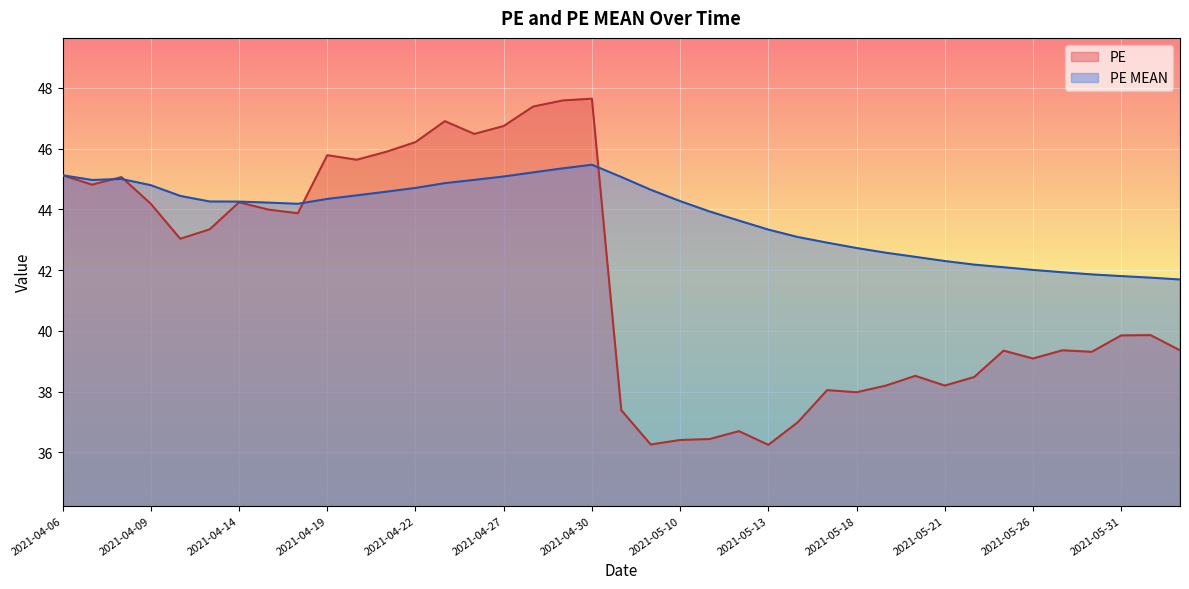

Reading left to right, transcribe all the data shown in this chart.

PE: 45.1	44.8	45.1	44.2	43.0	43.3	44.2	44.0	43.9	45.8	45.6	45.9	46.2	46.9	46.5	46.7	47.4	47.6	47.6	37.4	36.3	36.4	36.4	36.7	36.2	37.0	38.0	38.0	38.2	38.5	38.2	38.5	39.4	39.1	39.4	39.3	39.9	39.9	39.4
PE MEAN: 45.1	45.0	45.0	44.8	44.4	44.3	44.3	44.2	44.2	44.3	44.5	44.6	44.7	44.9	45.0	45.1	45.2	45.3	45.5	45.1	44.6	44.3	43.9	43.6	43.3	43.1	42.9	42.7	42.6	42.4	42.3	42.2	42.1	42.0	41.9	41.9	41.8	41.8	41.7